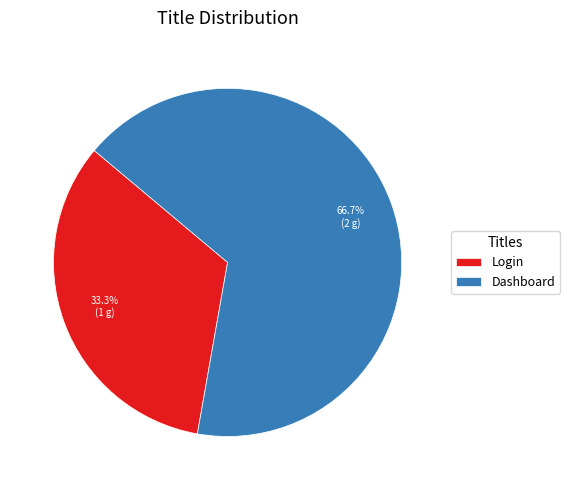

To the nearest percent, what is the average slice percentage?

50%